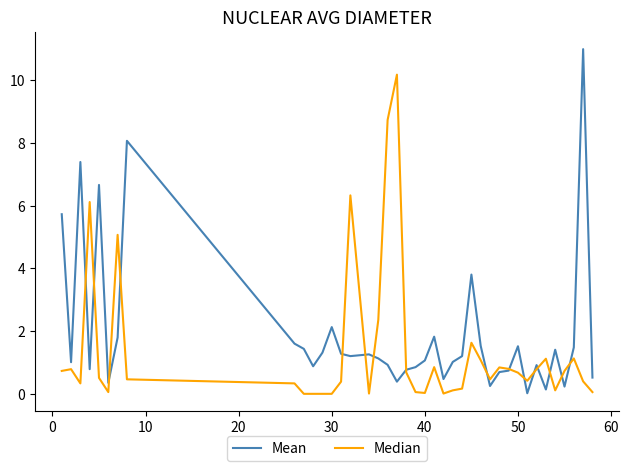

Which series has the largest total across all categories?

Mean